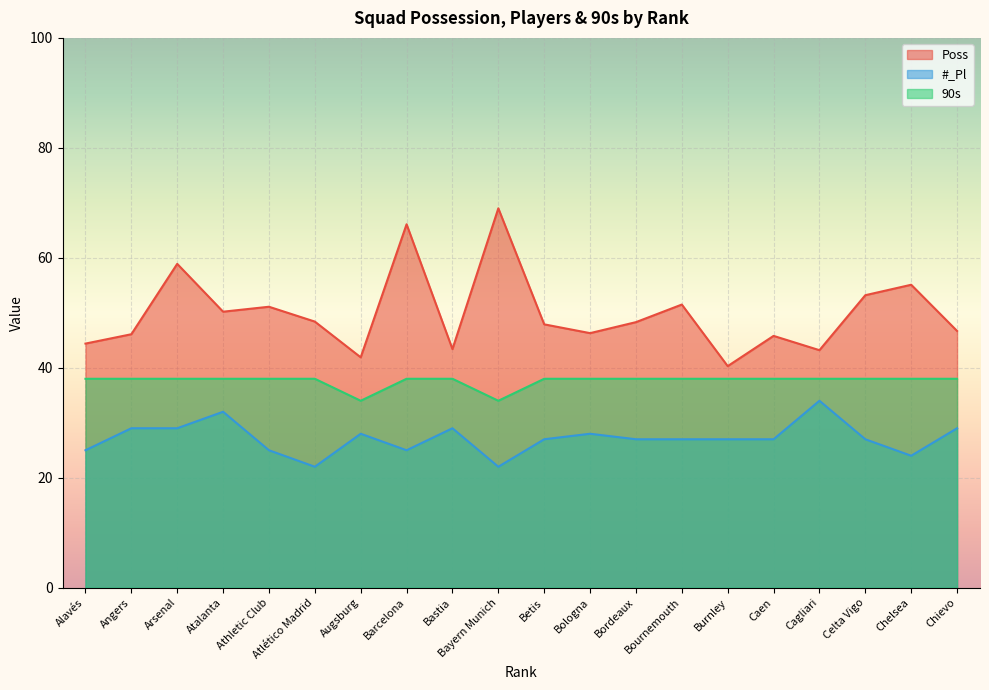

The value of 90s at Atlético Madrid is 68.2. True or false?

False